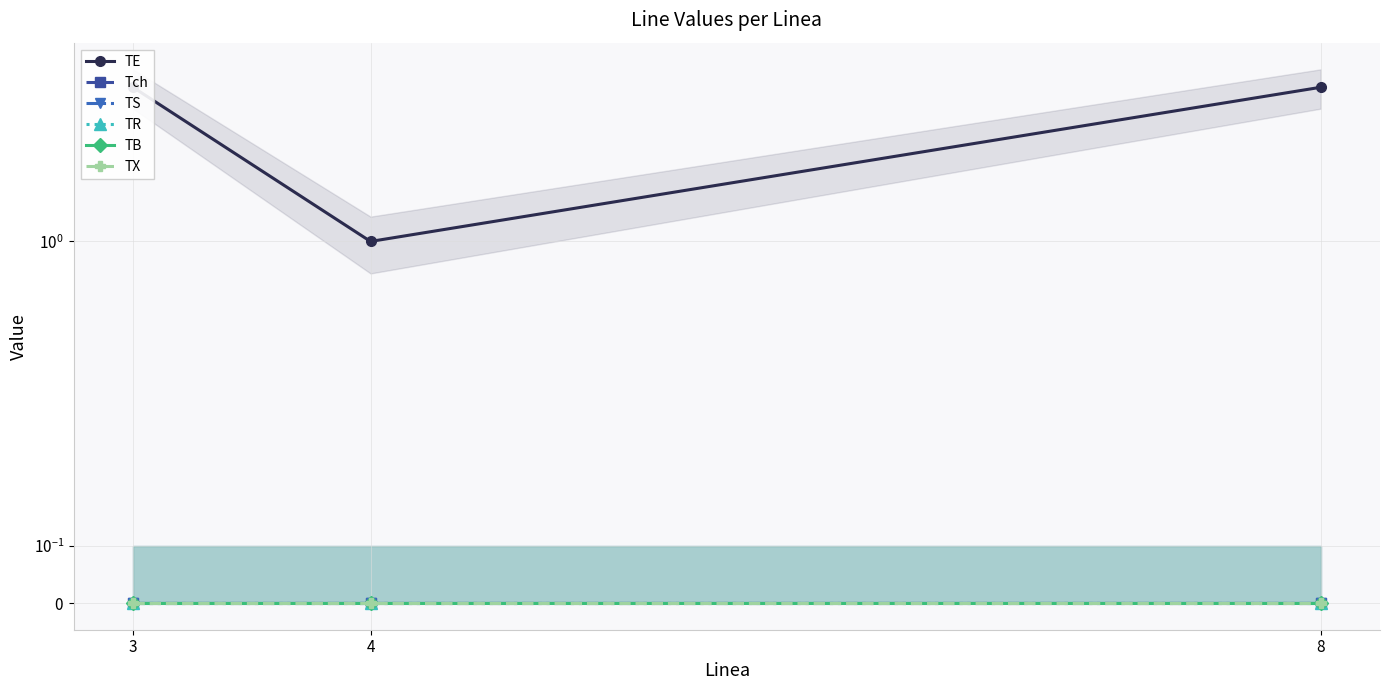

How many distinct data groups are displayed?

6